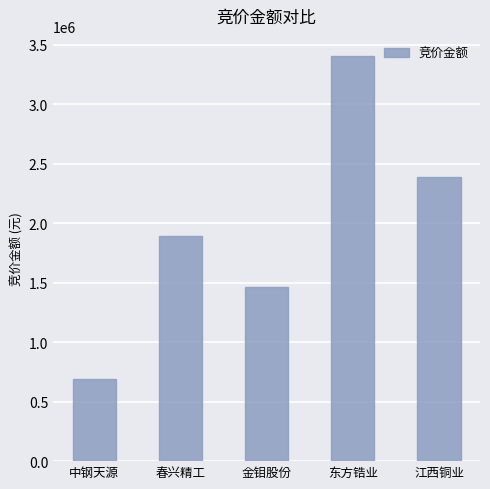

Count the number of data series in this chart.

1